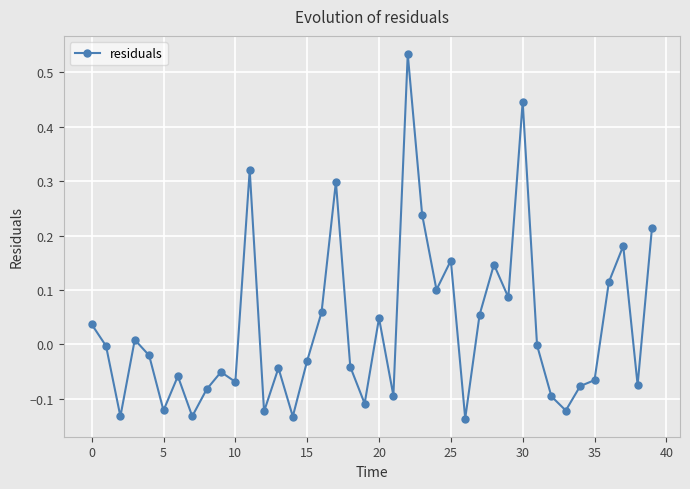

How many lines are shown in the chart?

1